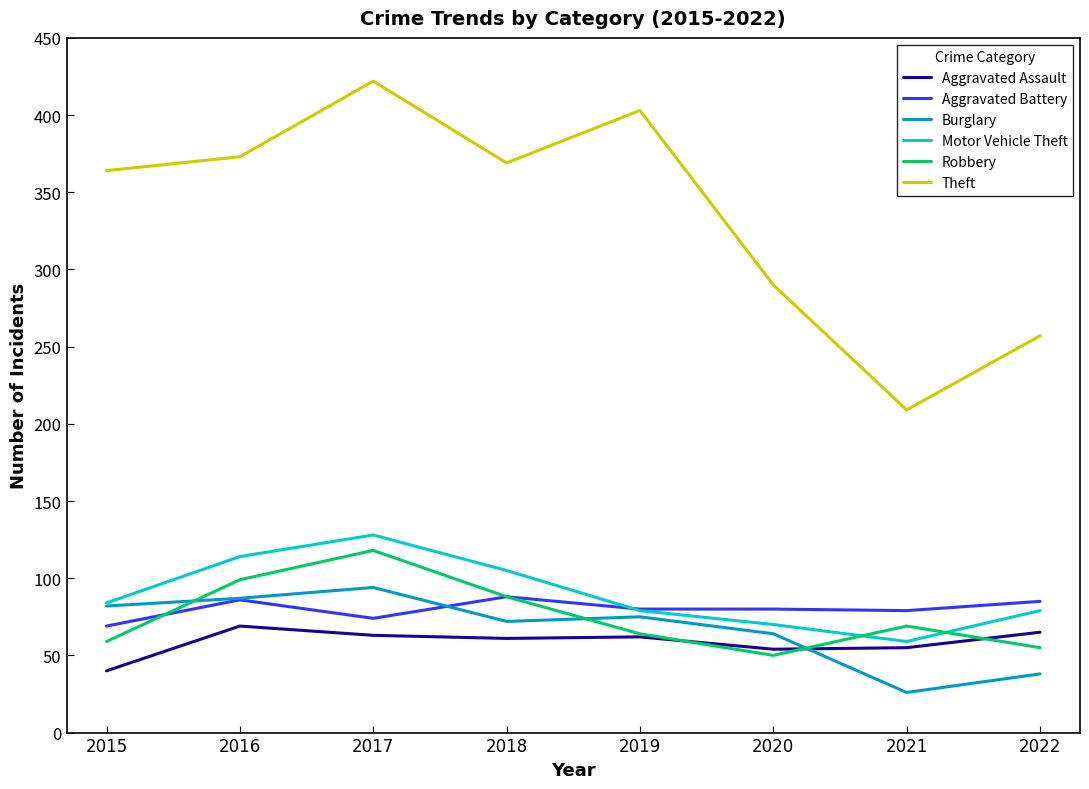

True or false: Theft and Burglary cross at least once.

False